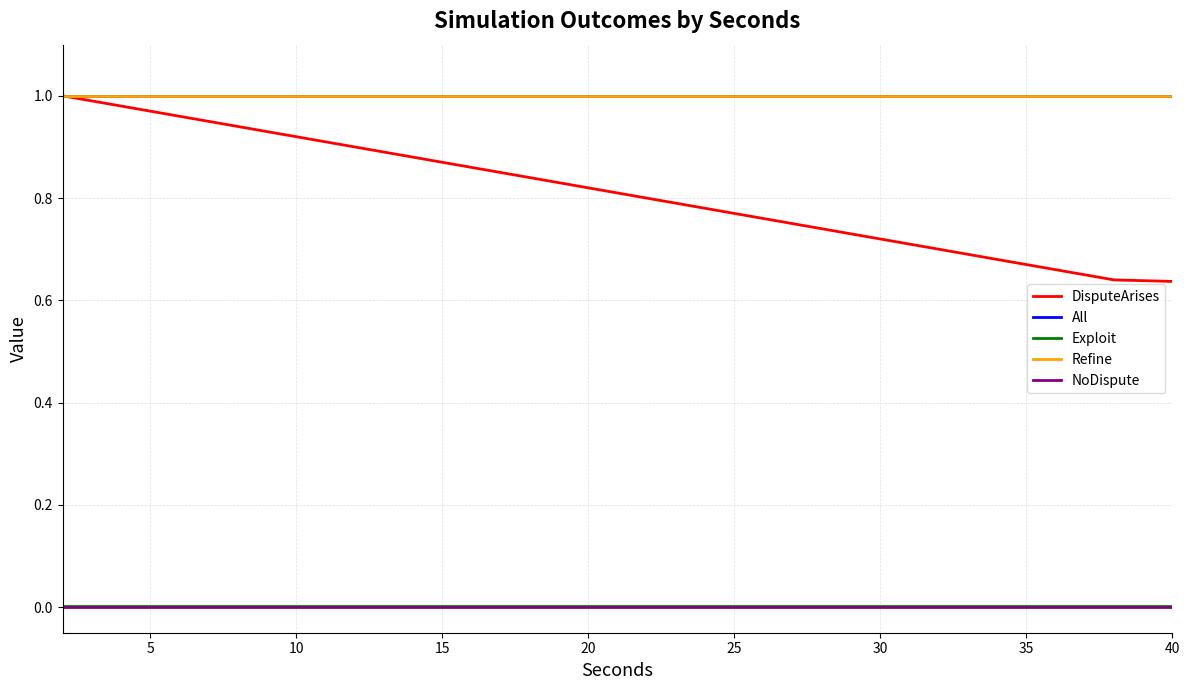

True or false: All and Exploit intersect in this chart.

False